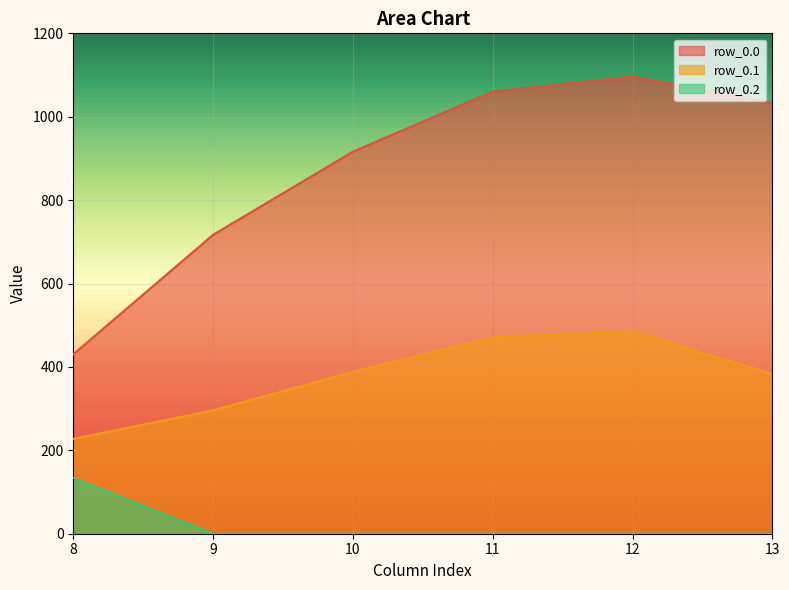

How many distinct data groups are displayed?

3